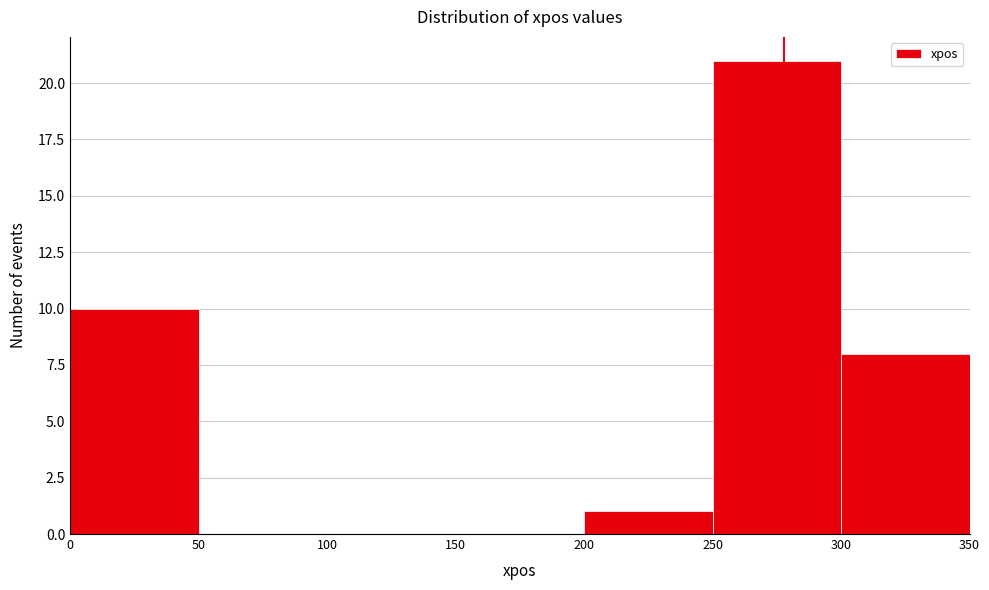

Which range on the x-axis has the tallest bar?

250 to 300